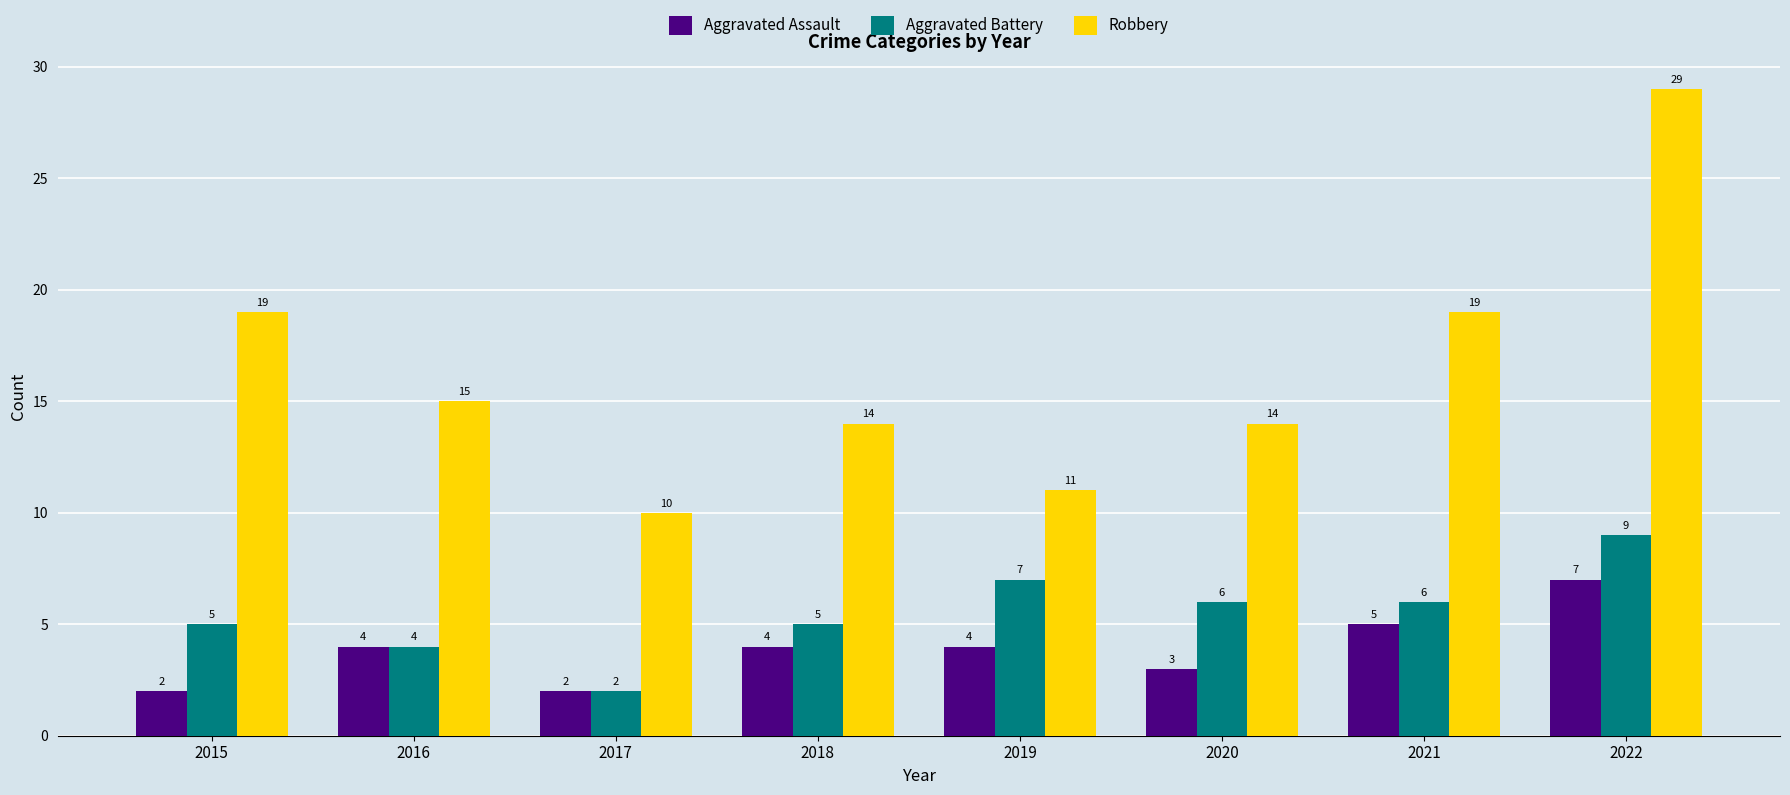

What is the difference between the maximum and second lowest values in the Aggravated Assault series?

5